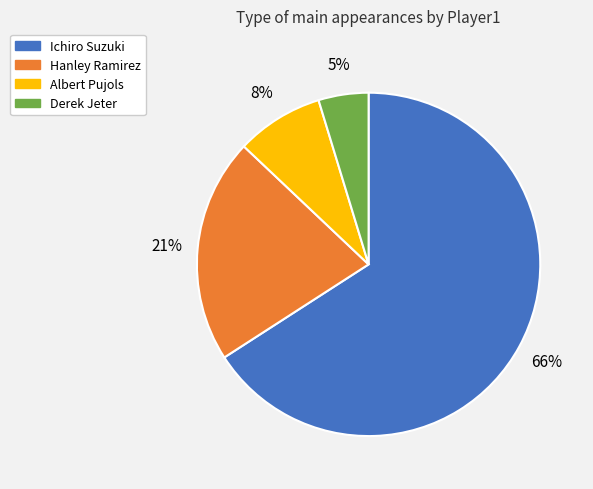

Which has a higher value, Ichiro Suzuki or Derek Jeter?

Ichiro Suzuki